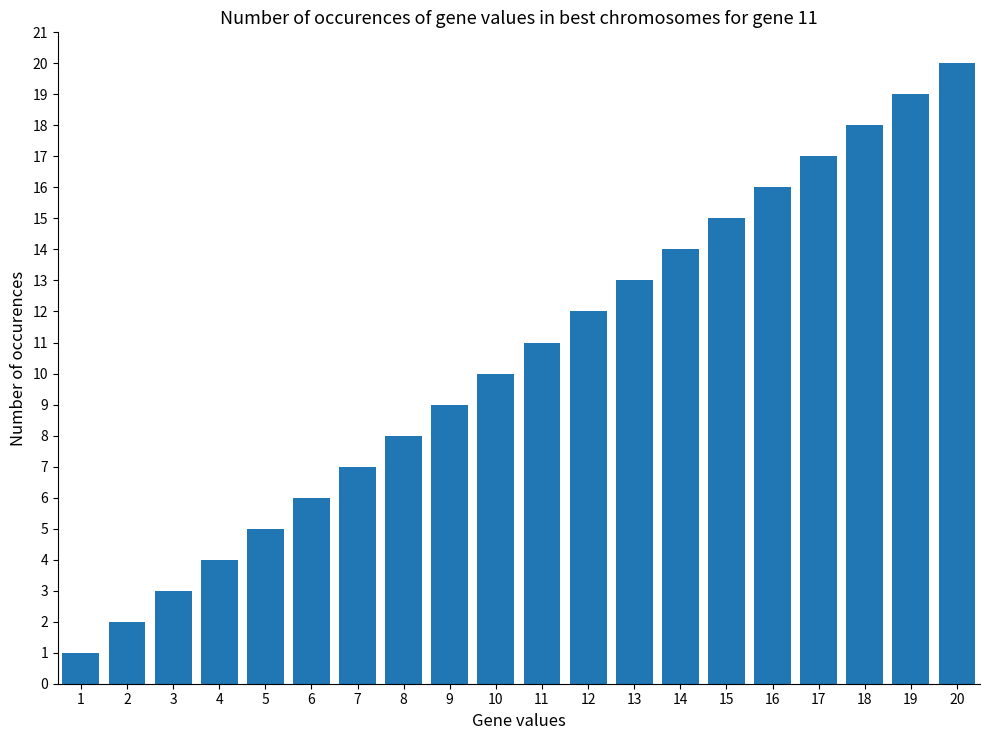

How many distinct data groups are displayed?

1